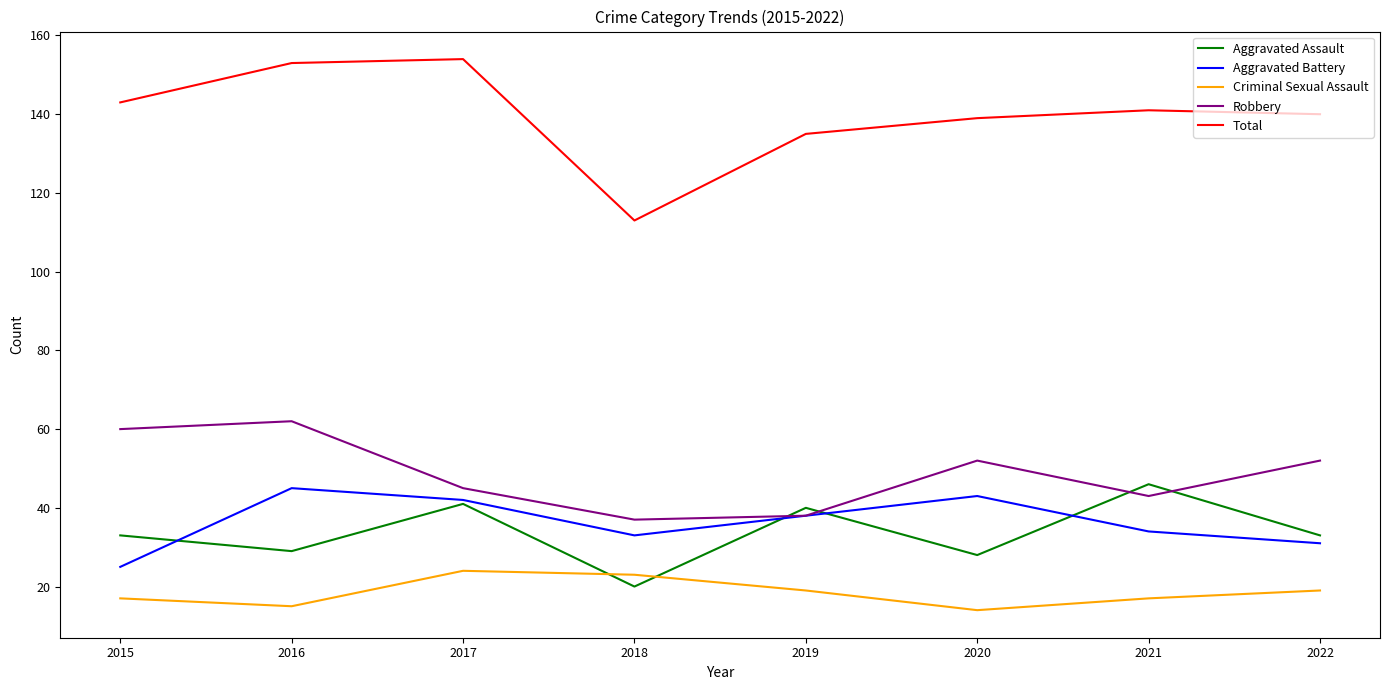

Count the number of data series in this chart.

5